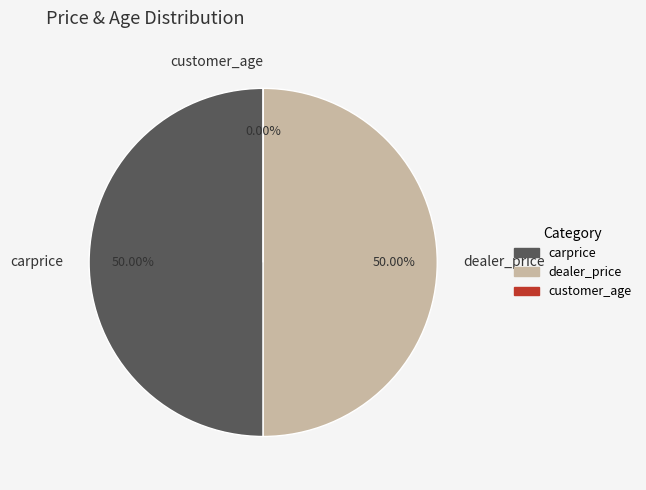

True or false: customer_age accounts for 0% of the total.

True